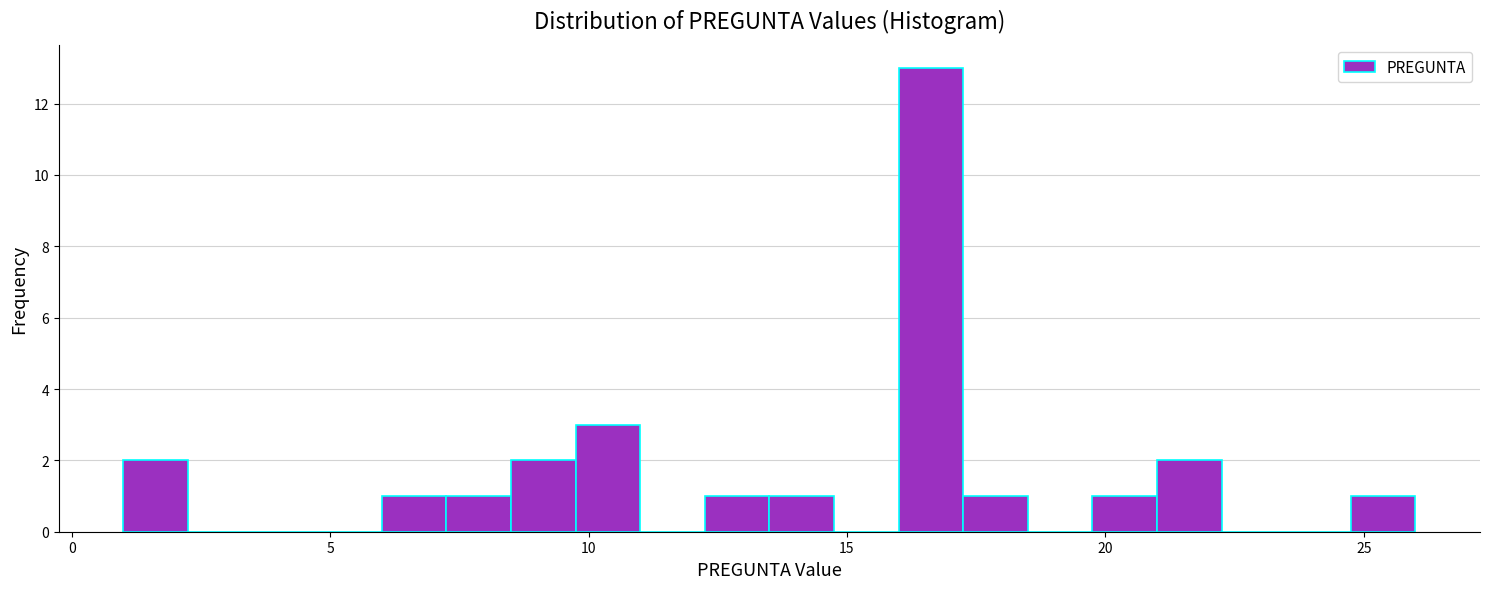

Read against the x-axis, roughly where is the centre of the tallest bar?

16.5